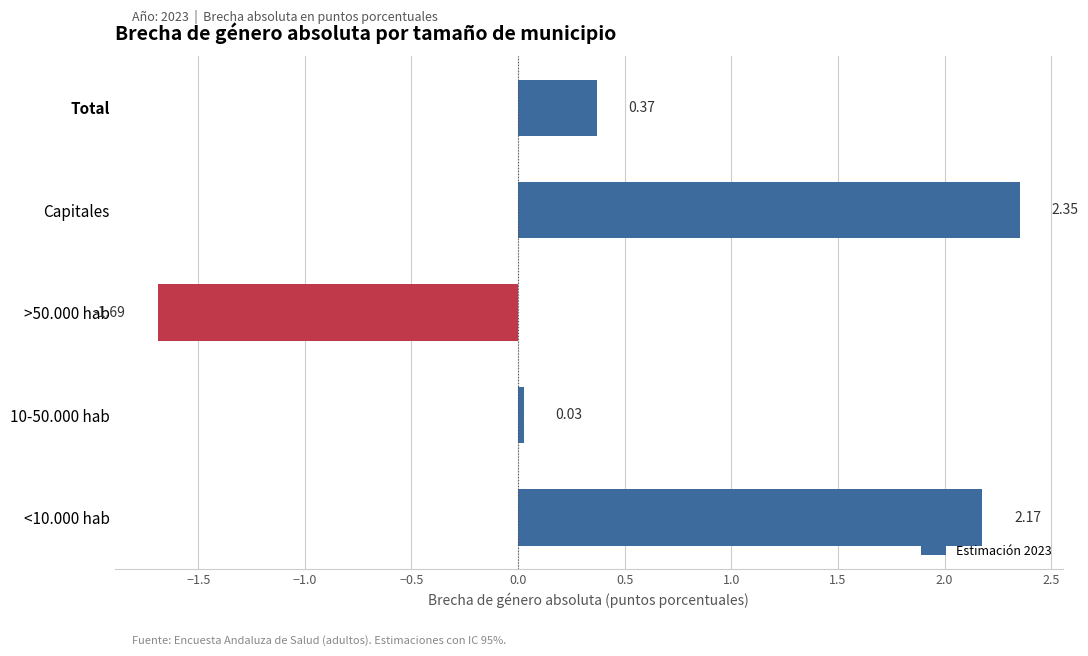

What is the difference between the maximum and minimum values?

4.0